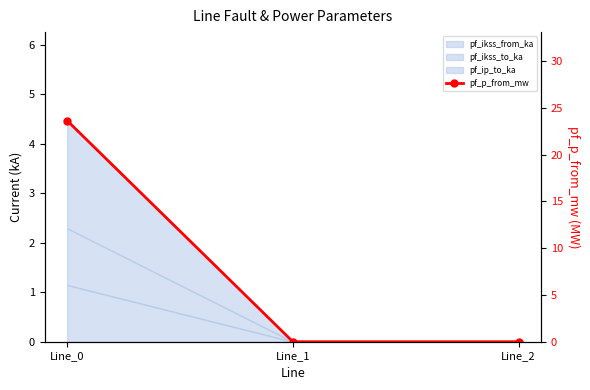

How many categories are shown in the chart?

3